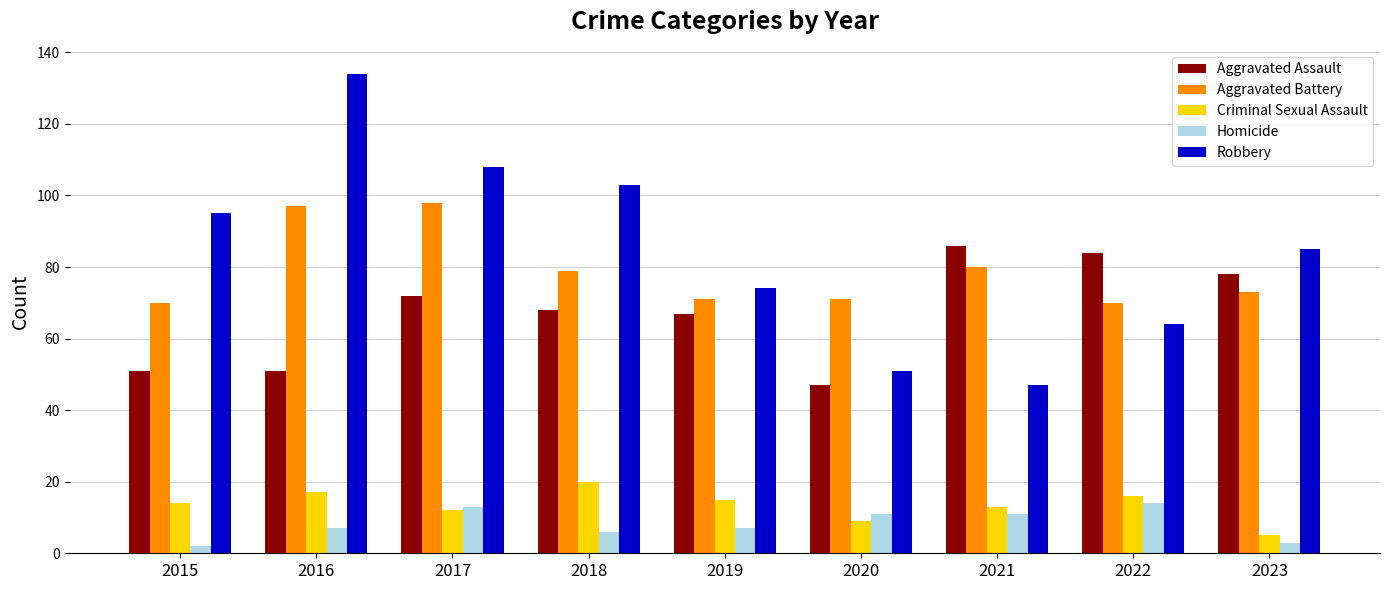

Count the number of data series in this chart.

5